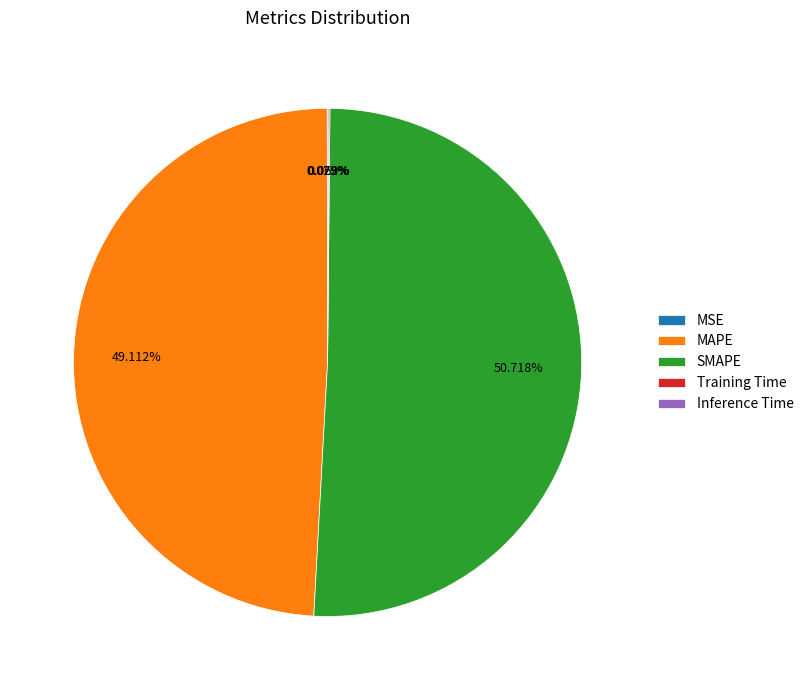

What is the largest slice in the pie chart?

SMAPE